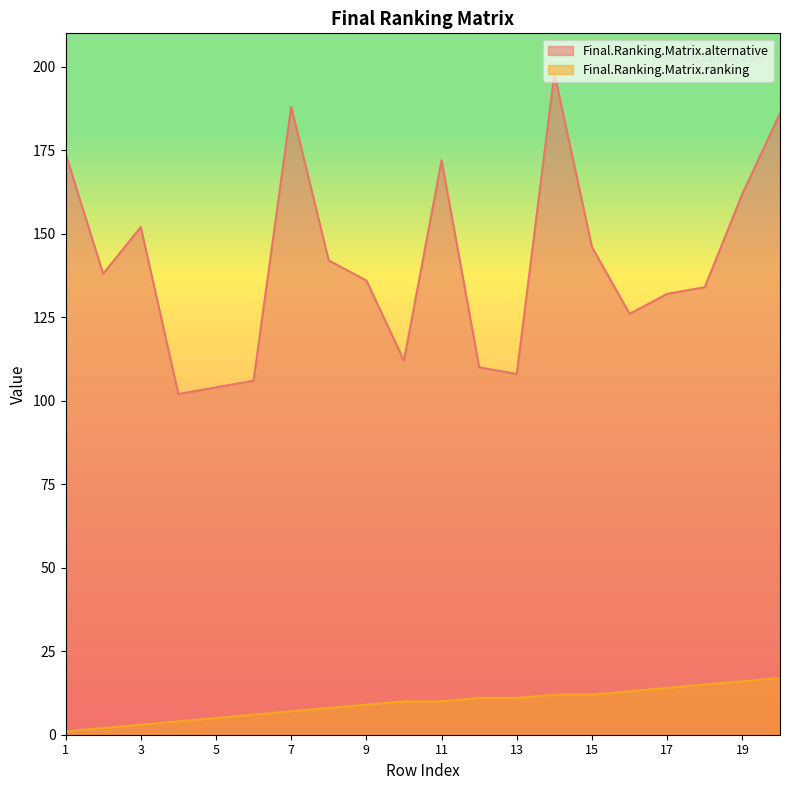

Does the chart display data point markers on the line(s)?

No